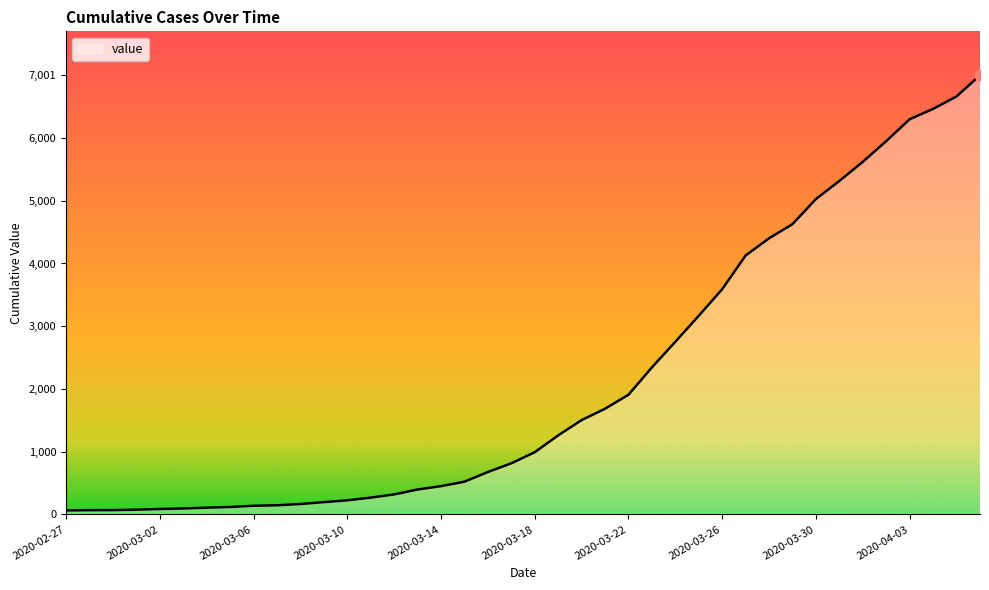

What is the difference between the maximum and minimum values?

6937